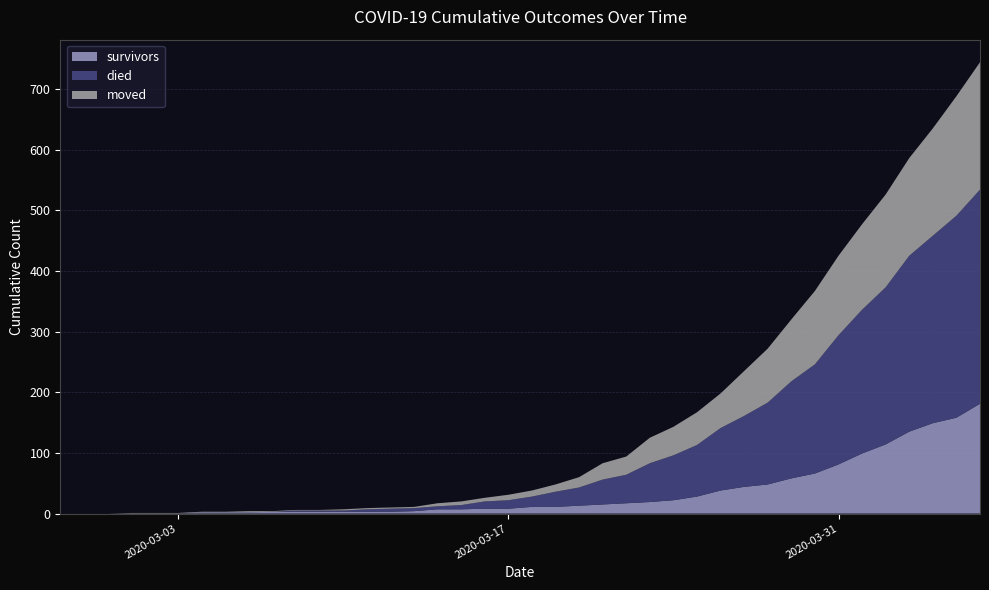

Reading left to right, list all the values displayed in this chart.

survivors: 2020-02-27=0	2020-02-28=0	2020-02-29=0	2020-03-01=0	2020-03-02=0	2020-03-03=0	2020-03-04=2	2020-03-05=2	2020-03-06=2	2020-03-07=3	2020-03-08=3	2020-03-09=3	2020-03-10=3	2020-03-11=3	2020-03-12=3	2020-03-13=4	2020-03-14=7	2020-03-15=7	2020-03-16=8	2020-03-17=8	2020-03-18=11	2020-03-19=11	2020-03-20=13	2020-03-21=15	2020-03-22=17	2020-03-23=19	2020-03-24=22	2020-03-25=28	2020-03-26=38	2020-03-27=44	2020-03-28=48	2020-03-29=58	2020-03-30=66	2020-03-31=81	2020-04-01=99	2020-04-02=114	2020-04-03=135	2020-04-04=149	2020-04-05=158	2020-04-06=181
died: 2020-02-27=0	2020-02-28=0	2020-02-29=0	2020-03-01=0	2020-03-02=0	2020-03-03=0	2020-03-04=0	2020-03-05=0	2020-03-06=0	2020-03-07=0	2020-03-08=2	2020-03-09=2	2020-03-10=2	2020-03-11=4	2020-03-12=5	2020-03-13=5	2020-03-14=5	2020-03-15=7	2020-03-16=12	2020-03-17=14	2020-03-18=17	2020-03-19=25	2020-03-20=30	2020-03-21=41	2020-03-22=47	2020-03-23=64	2020-03-24=74	2020-03-25=85	2020-03-26=103	2020-03-27=117	2020-03-28=135	2020-03-29=160	2020-03-30=180	2020-03-31=213	2020-04-01=237	2020-04-02=259	2020-04-03=290	2020-04-04=309	2020-04-05=333	2020-04-06=353
moved: 2020-02-27=0	2020-02-28=0	2020-02-29=0	2020-03-01=1	2020-03-02=1	2020-03-03=1	2020-03-04=1	2020-03-05=1	2020-03-06=2	2020-03-07=1	2020-03-08=1	2020-03-09=1	2020-03-10=2	2020-03-11=2	2020-03-12=2	2020-03-13=2	2020-03-14=5	2020-03-15=6	2020-03-16=6	2020-03-17=9	2020-03-18=10	2020-03-19=12	2020-03-20=17	2020-03-21=27	2020-03-22=30	2020-03-23=42	2020-03-24=47	2020-03-25=54	2020-03-26=57	2020-03-27=74	2020-03-28=89	2020-03-29=102	2020-03-30=121	2020-03-31=131	2020-04-01=141	2020-04-02=153	2020-04-03=161	2020-04-04=177	2020-04-05=197	2020-04-06=210